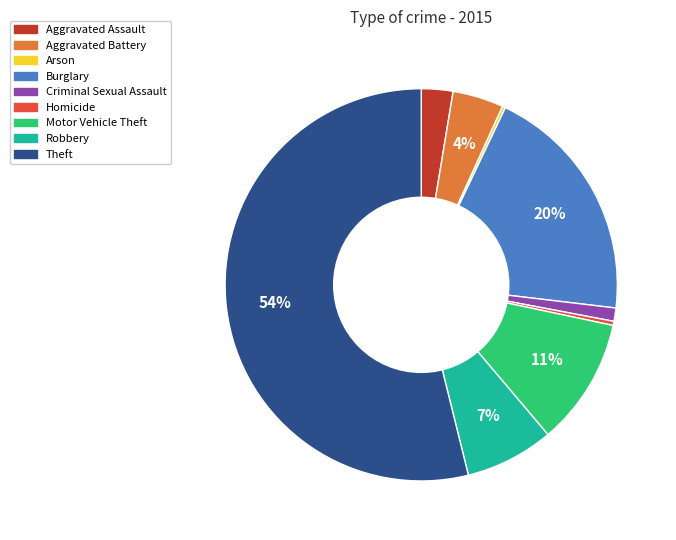

Which category has the biggest portion of the pie?

Theft